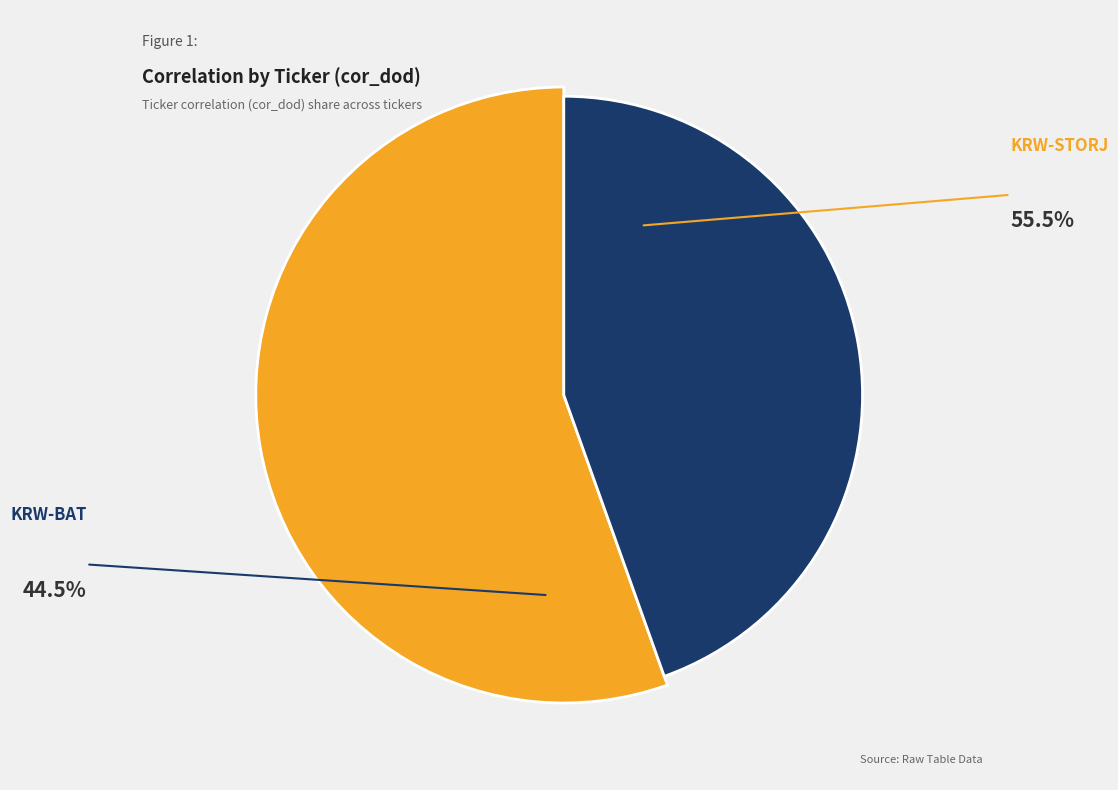

The KRW-STORJ slice represents 55% of the pie. True or false?

True